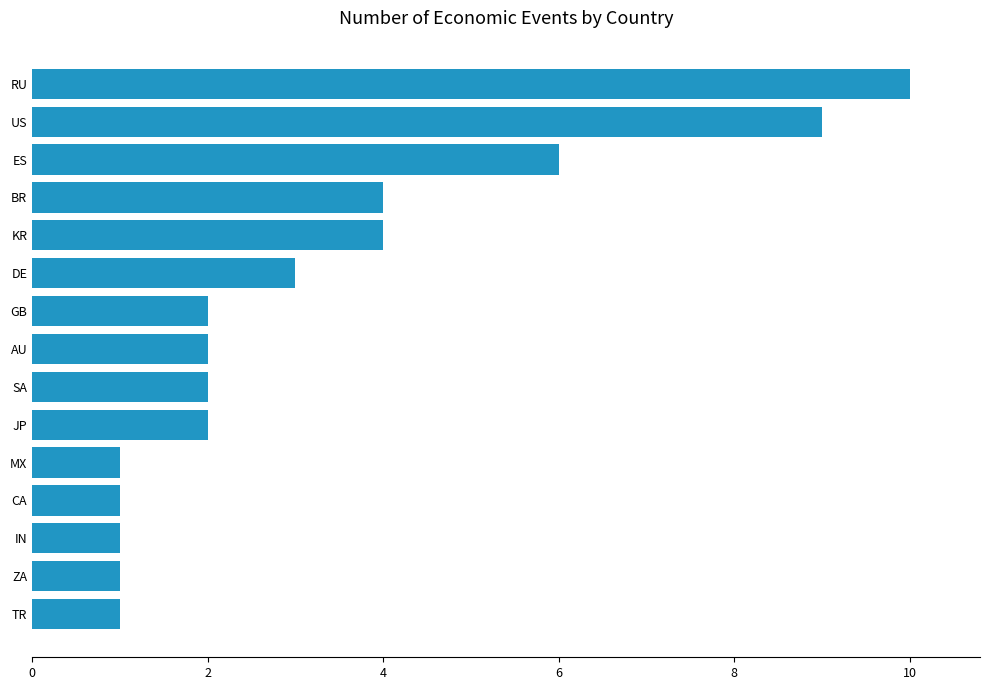

What is the change in value from BR to ES?

+2